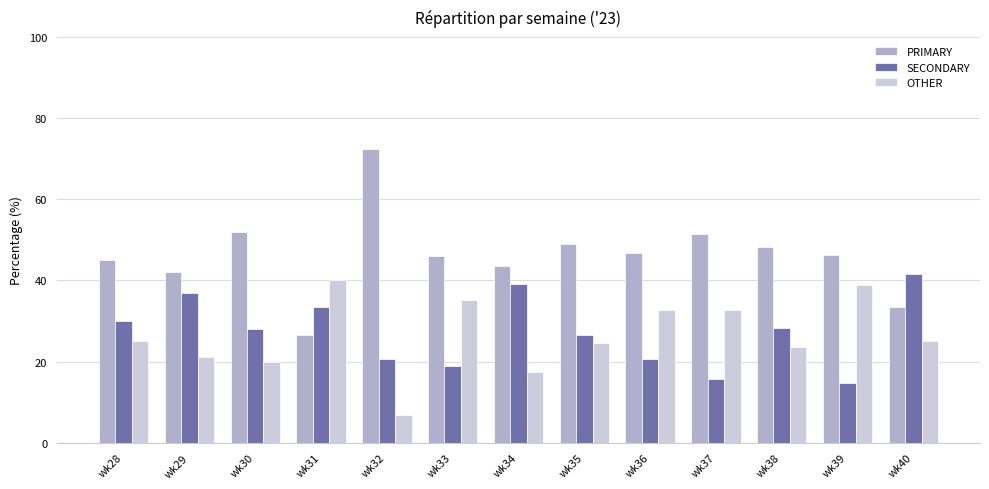

What is the lowest value of the SECONDARY series?

14.8